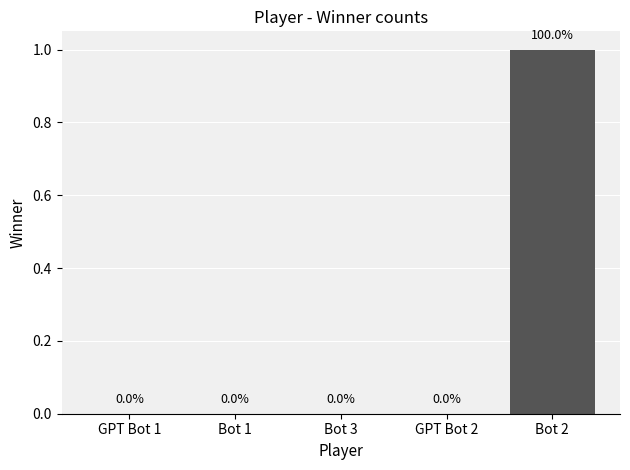

The chart shows a value of 0 at GPT Bot 1. True or false?

True